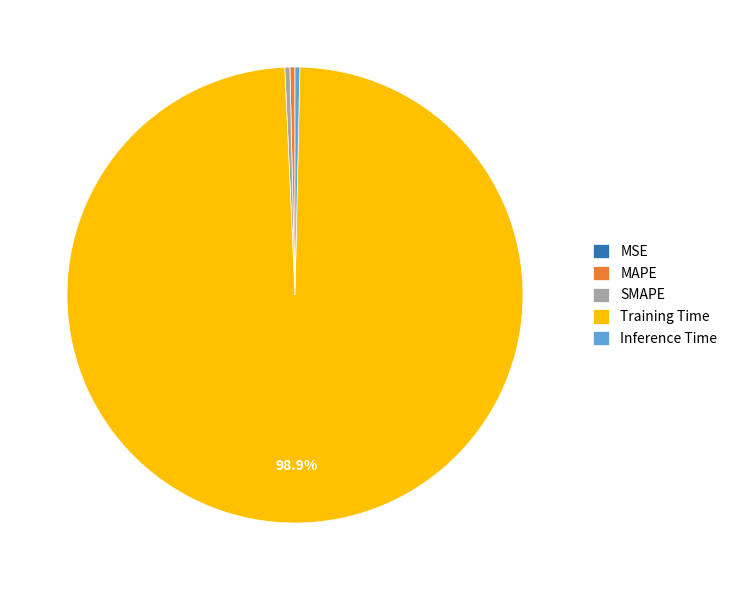

Which has a higher value, Training Time or MAPE?

Training Time